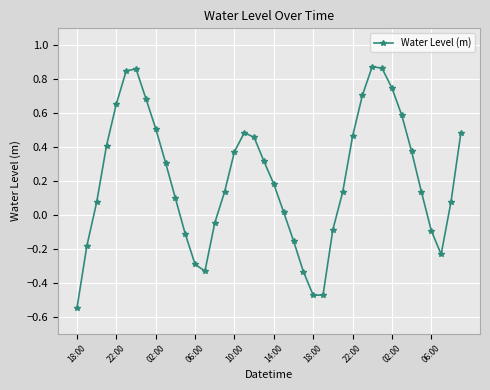

How many data points does each series have?

40